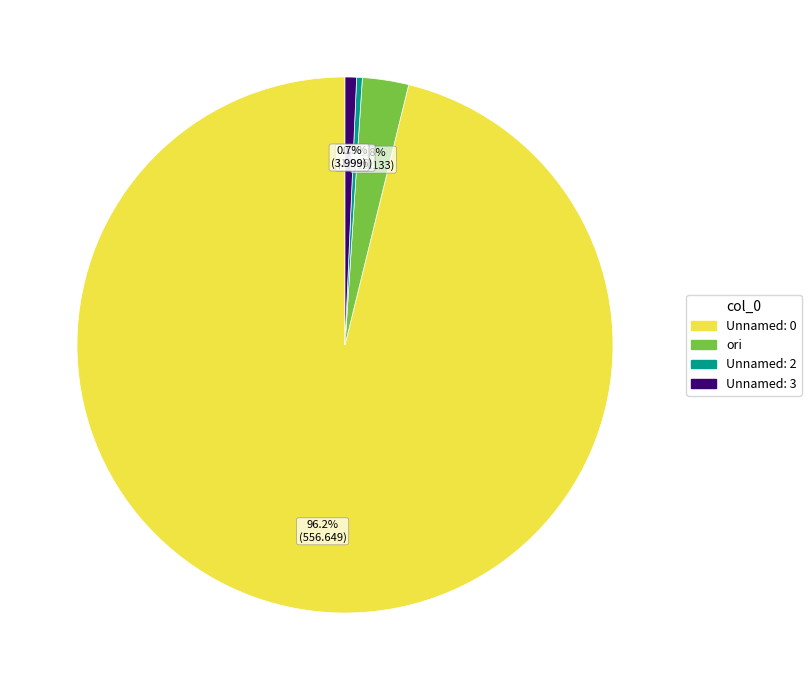

Is there any slice that represents more than half of the pie?

Yes